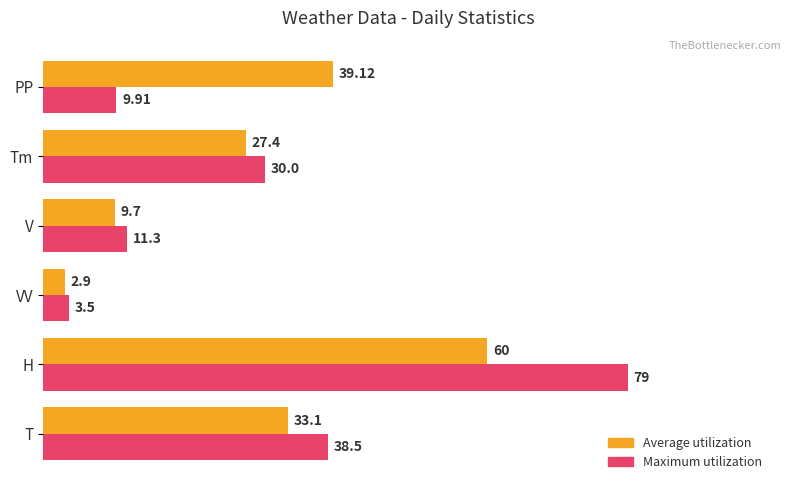

Between V and PP, which series saw the biggest shift?

Average utilization